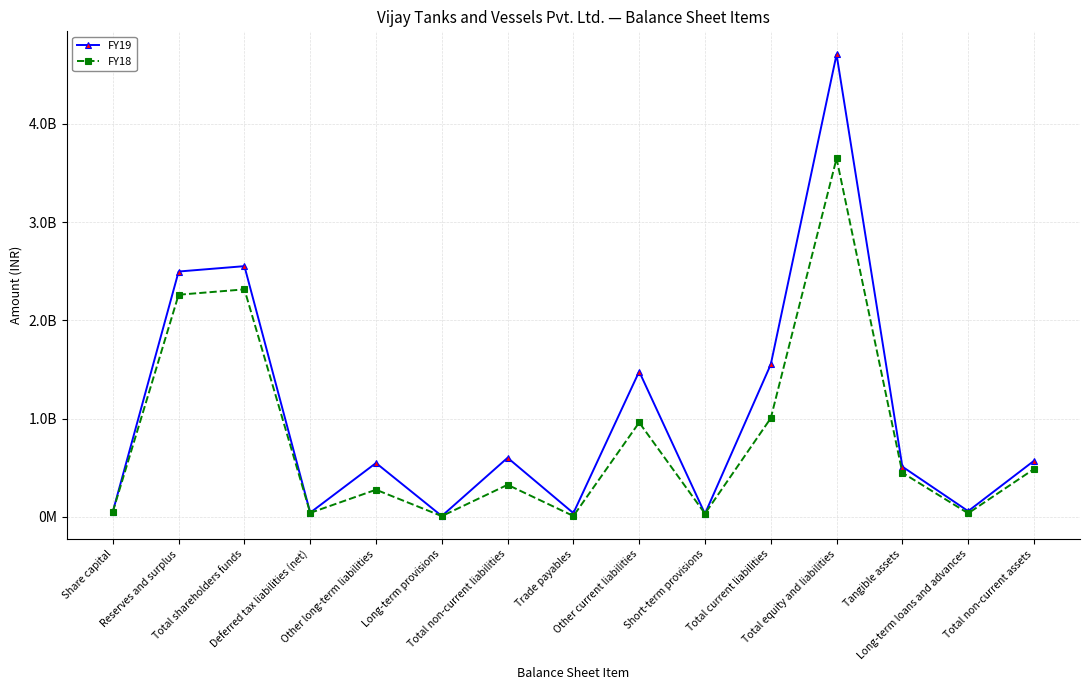

True or false: FY18 and FY19 intersect in this chart.

True